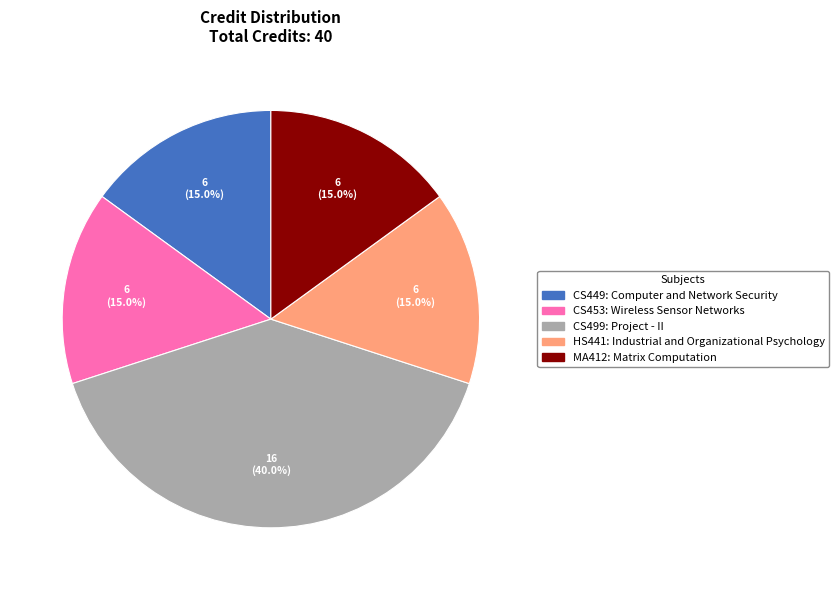

What is the largest slice in the pie chart?

CS499: Project - II